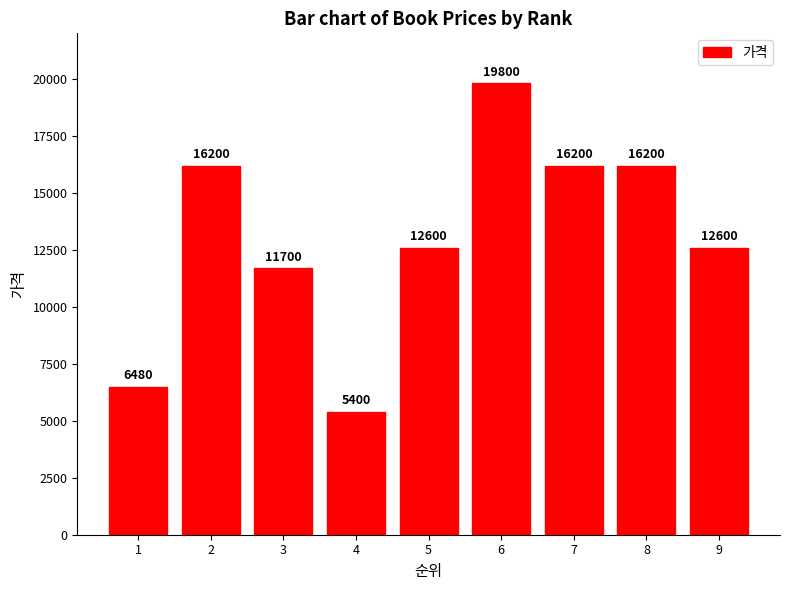

Which category has the lowest value across all series?

4